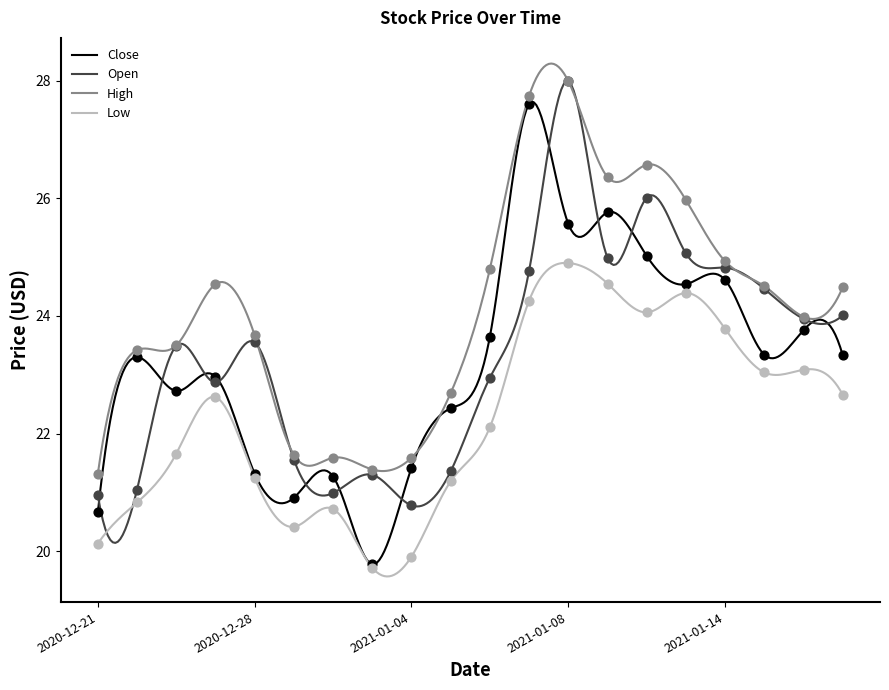

What are all the series names shown in the legend?

Close, Open, High, Low